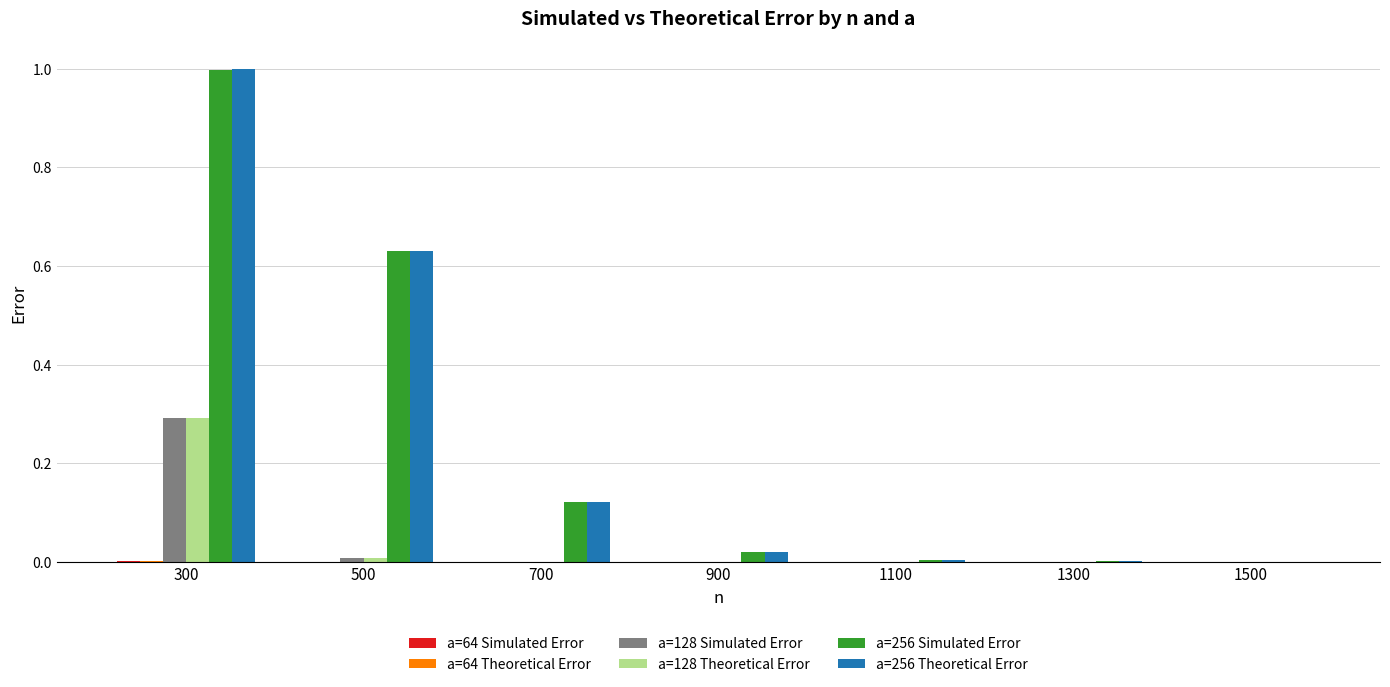

Are the bars horizontal?

No